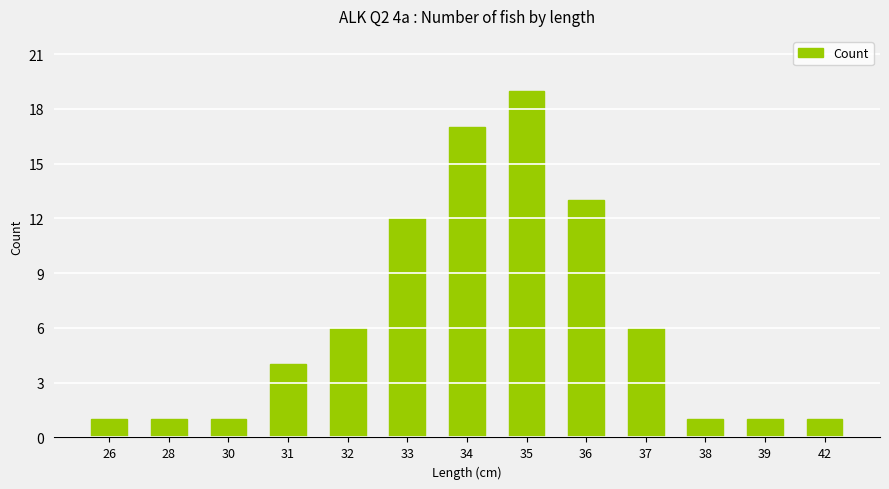

What is the difference between the maximum and minimum values?

18